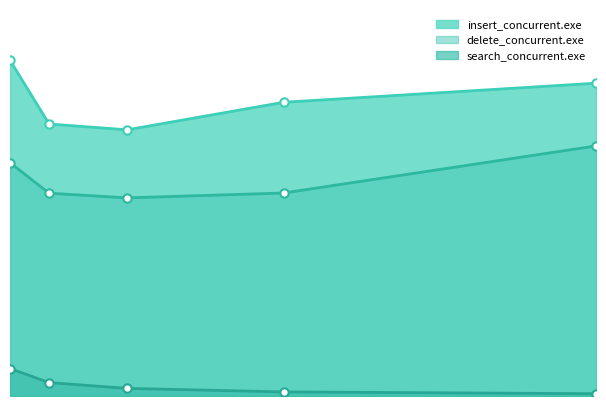

True or false: delete_concurrent.exe has a value of 16.8 at 4.

True